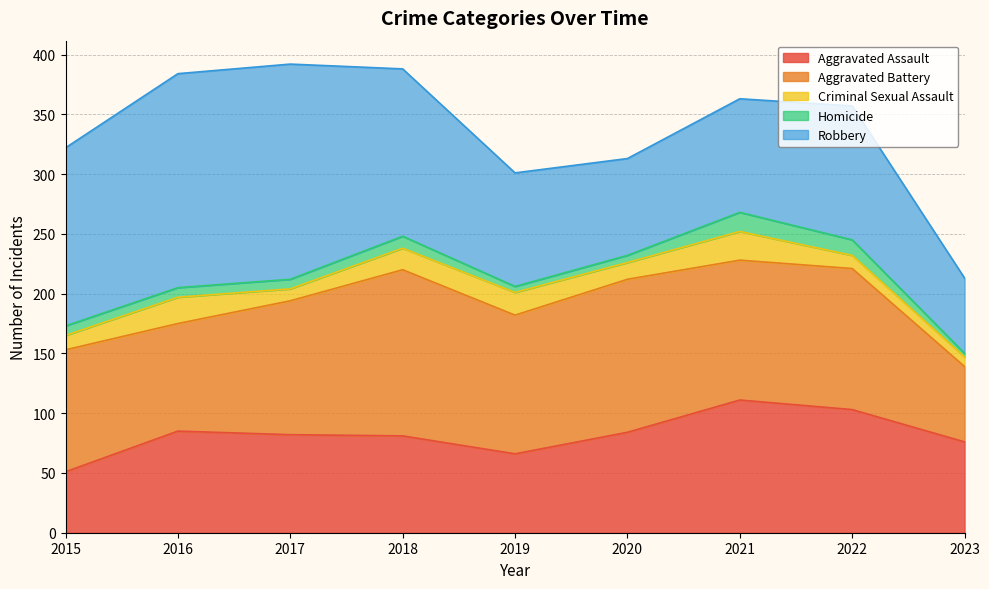

Does the chart display data point markers on the line(s)?

No